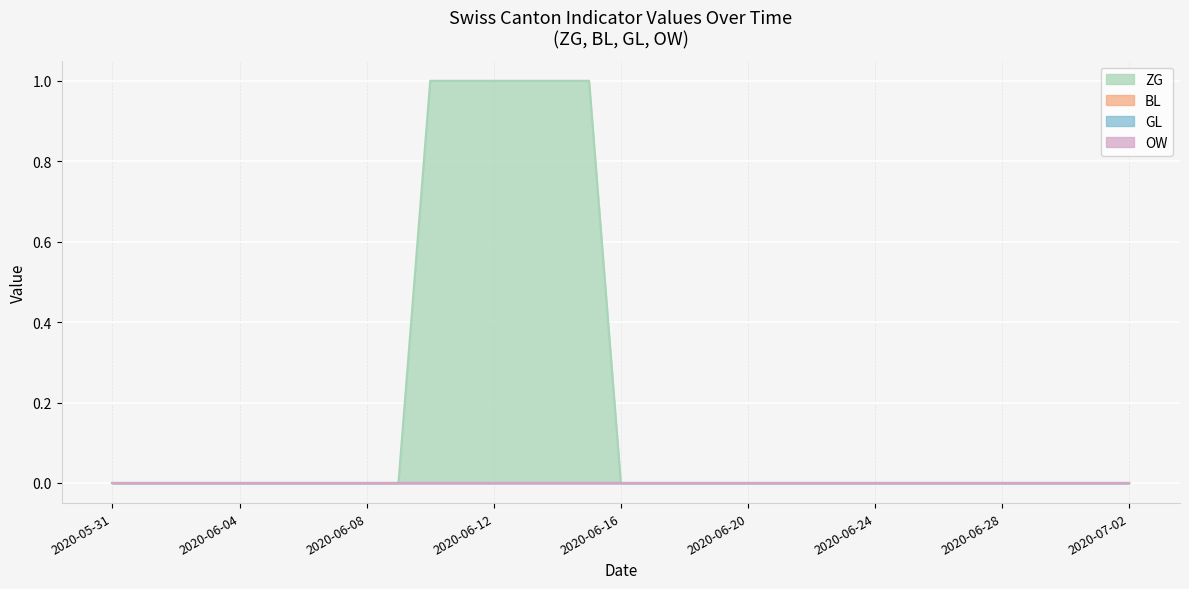

True or false: OW and ZG cross at least once.

False